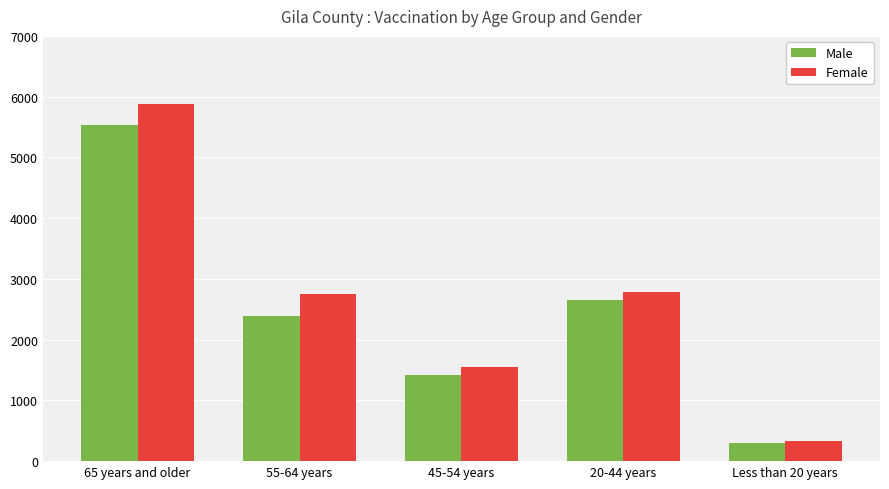

Reading left to right, extract all data points from this chart.

Male: 5525	2382	1425	2652	296
Female: 5875	2751	1552	2781	335